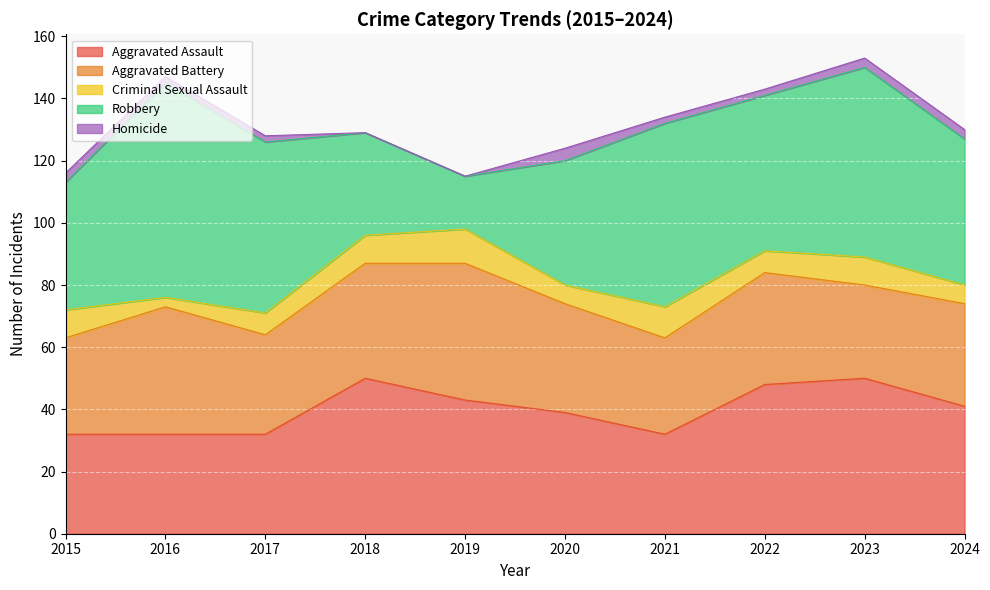

List the series in order of their peak value, highest first.

Robbery, Aggravated Assault, Aggravated Battery, Criminal Sexual Assault, Homicide